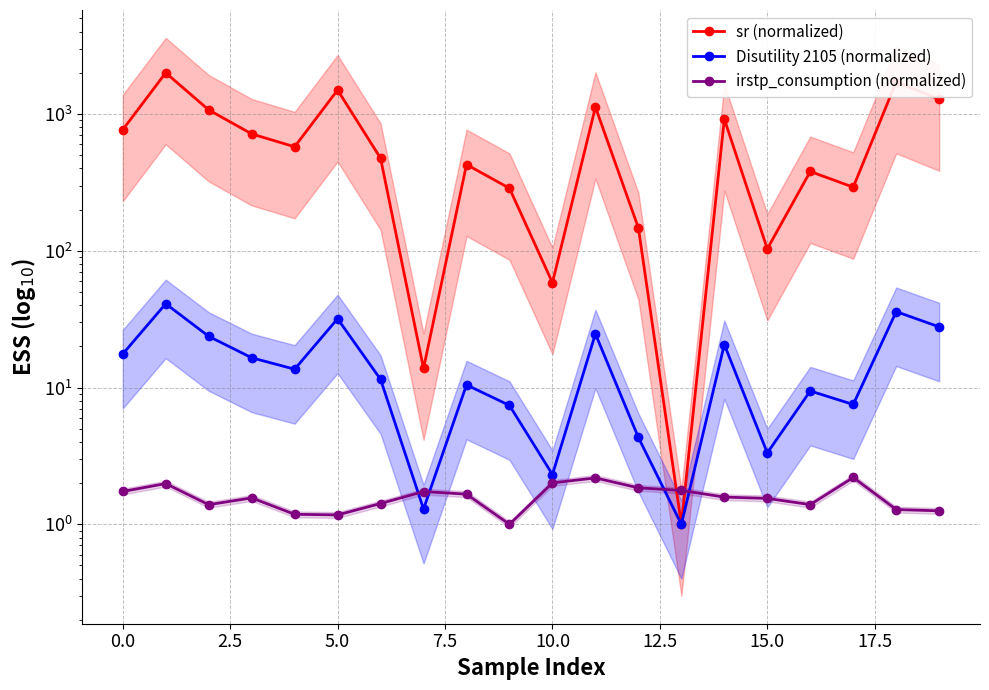

What is the average value of the sr (normalized) series?

692.7